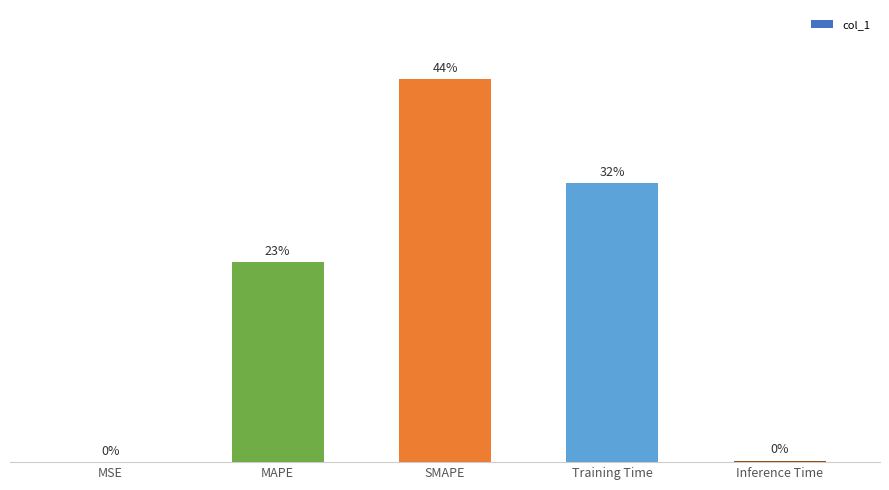

How many data points are above 1?

3